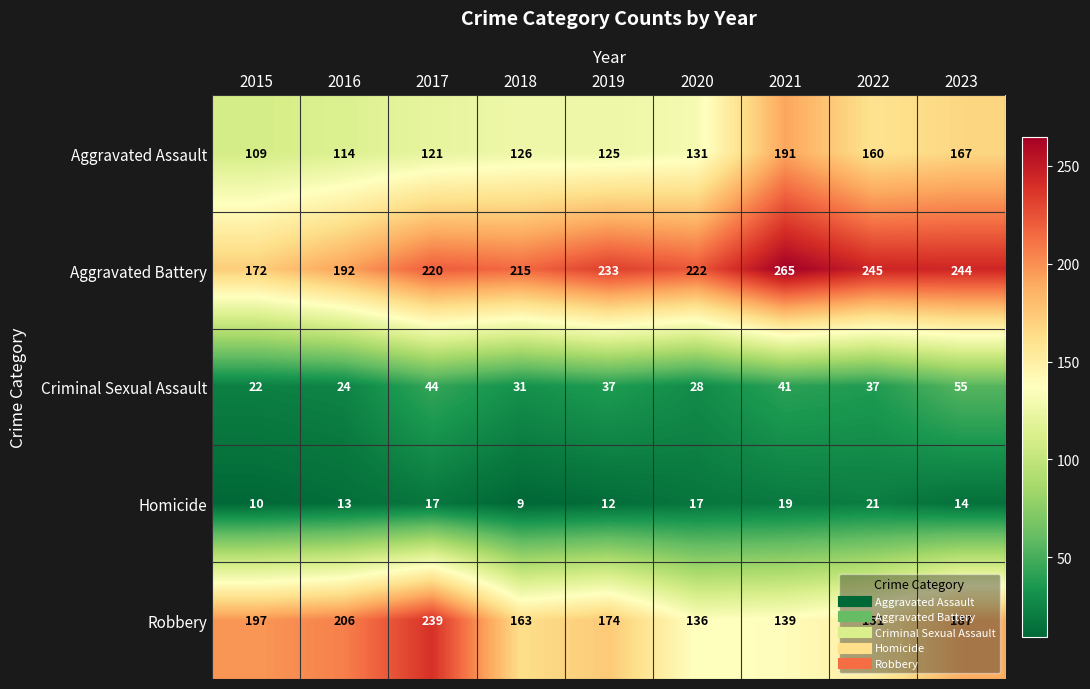

Rank the series by their maximum value, from highest to lowest.

Aggravated Battery, Robbery, Aggravated Assault, Criminal Sexual Assault, Homicide